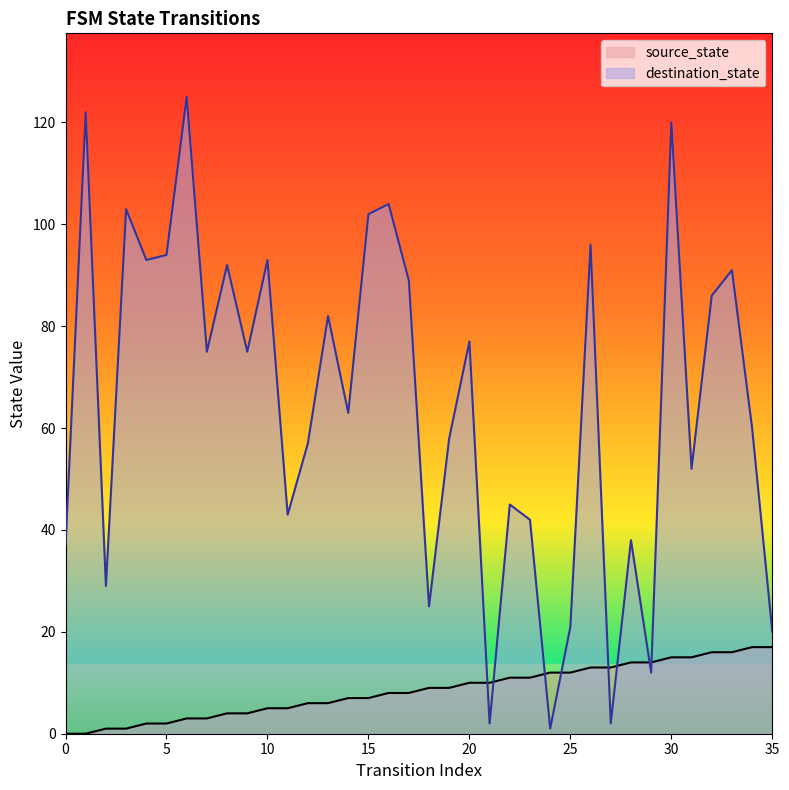

Reading left to right, transcribe all the data shown in this chart.

source_state: 0	0	1	1	2	2	3	3	4	4	5	5	6	6	7	7	8	8	9	9	10	10	11	11	12	12	13	13	14	14	15	15	16	16	17	17
destination_state: 37	122	29	103	93	94	125	75	92	75	93	43	57	82	63	102	104	89	25	58	77	2	45	42	1	21	96	2	38	12	120	52	86	91	60	20